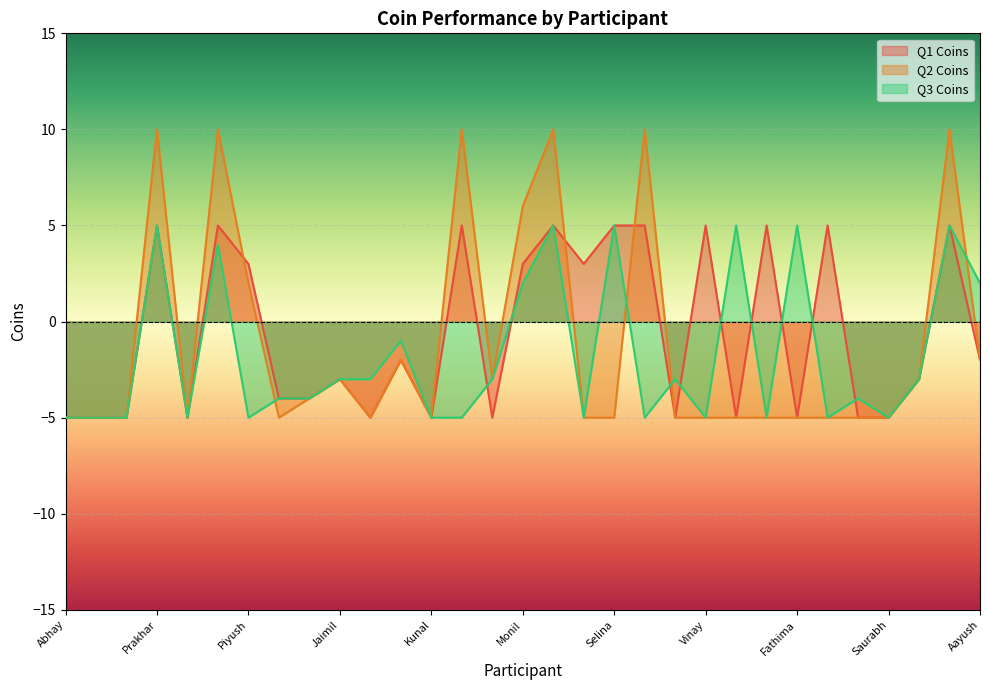

Which has a higher value, Fathima or Ayush?

Ayush